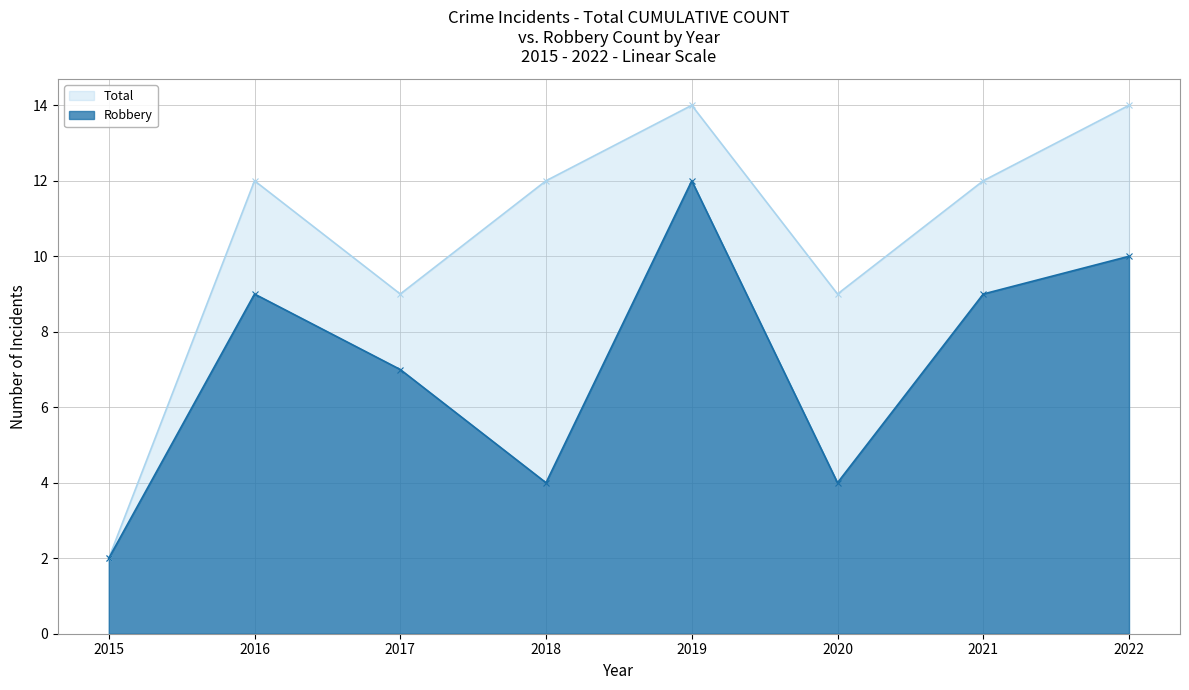

Reading left to right, list all the values displayed in this chart.

Robbery: 2015=2	2016=9	2017=7	2018=4	2019=12	2020=4	2021=9	2022=10
Total: 2015=2	2016=12	2017=9	2018=12	2019=14	2020=9	2021=12	2022=14